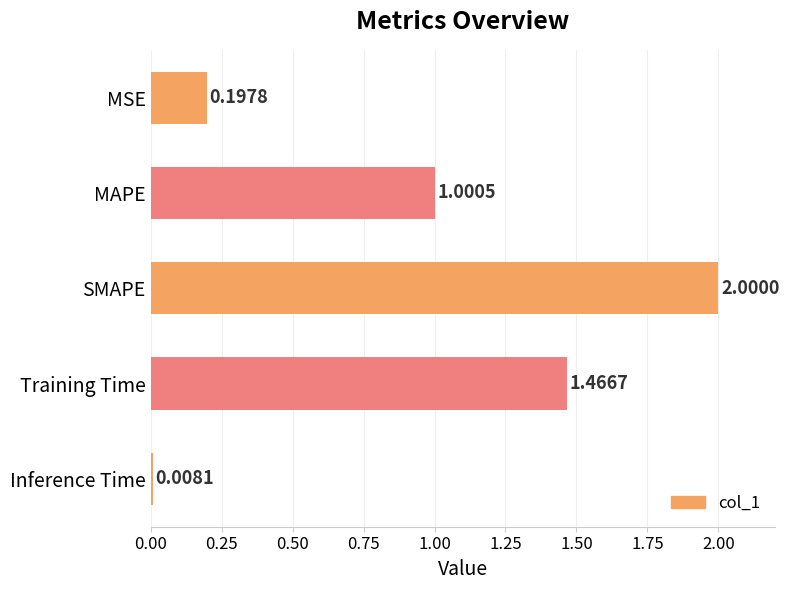

List the labels in order of value, largest first.

SMAPE, Training Time, MAPE, MSE, Inference Time